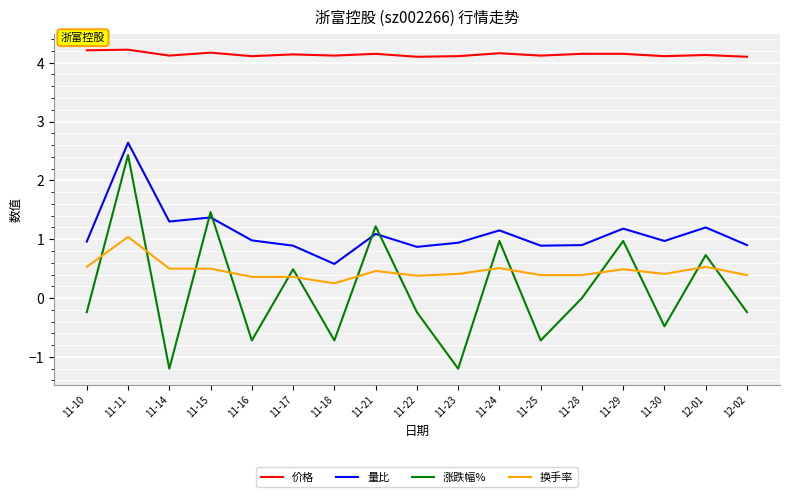

What is the maximum value for 涨跌幅%?

2.4